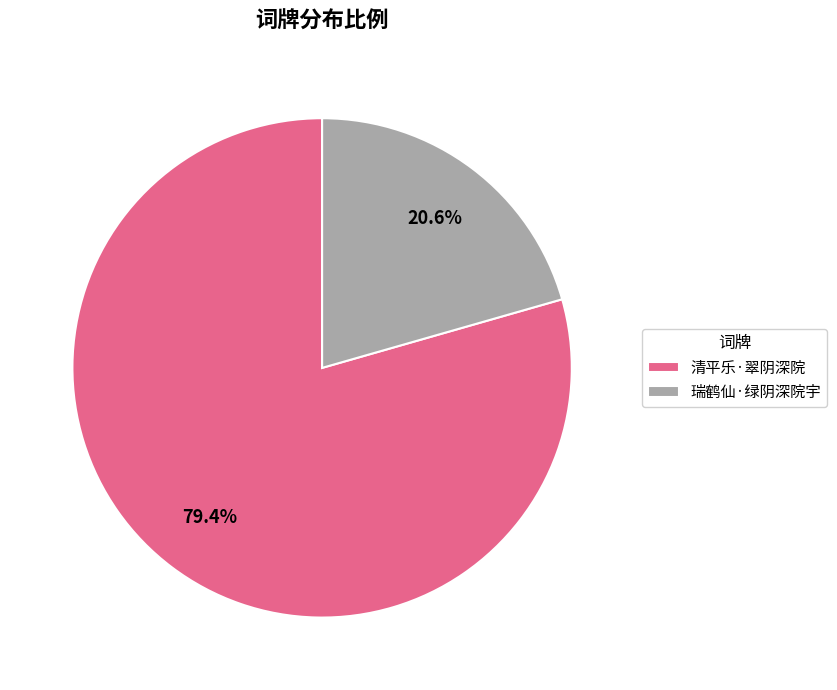

Which slice is the smallest?

瑞鹤仙·绿阴深院宇